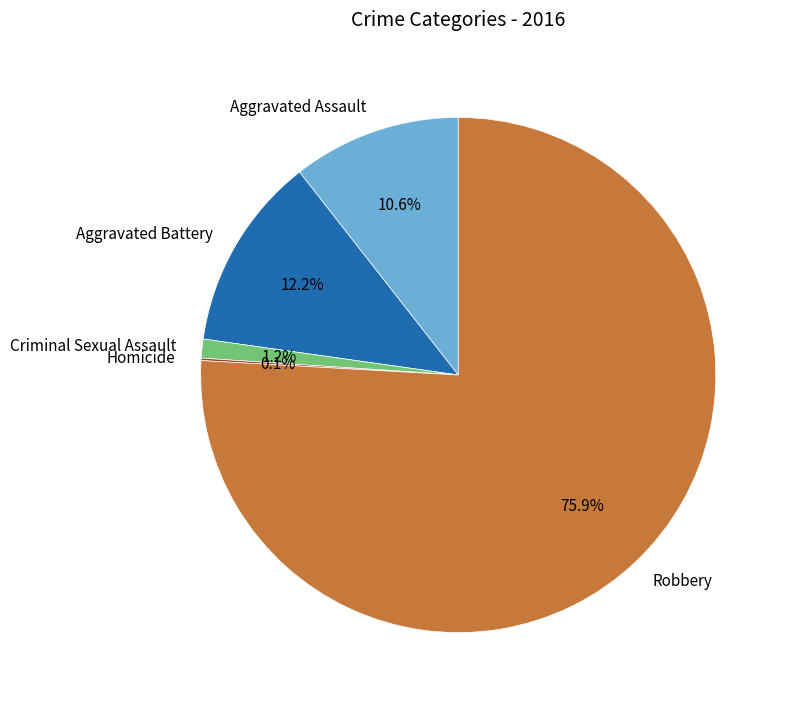

Does Aggravated Assault account for over 50% of the chart?

No